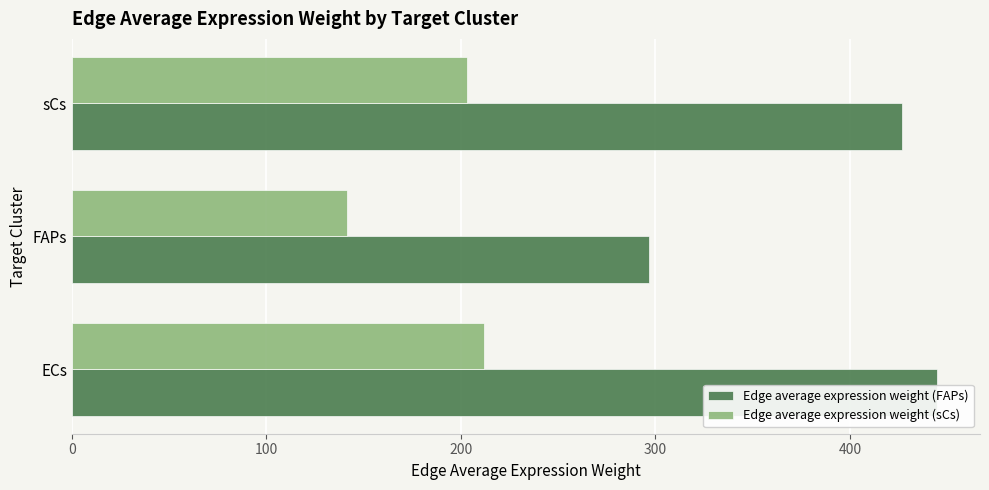

What is the value of the Edge average expression weight (FAPs) bar at the 3rd from the left?

426.7